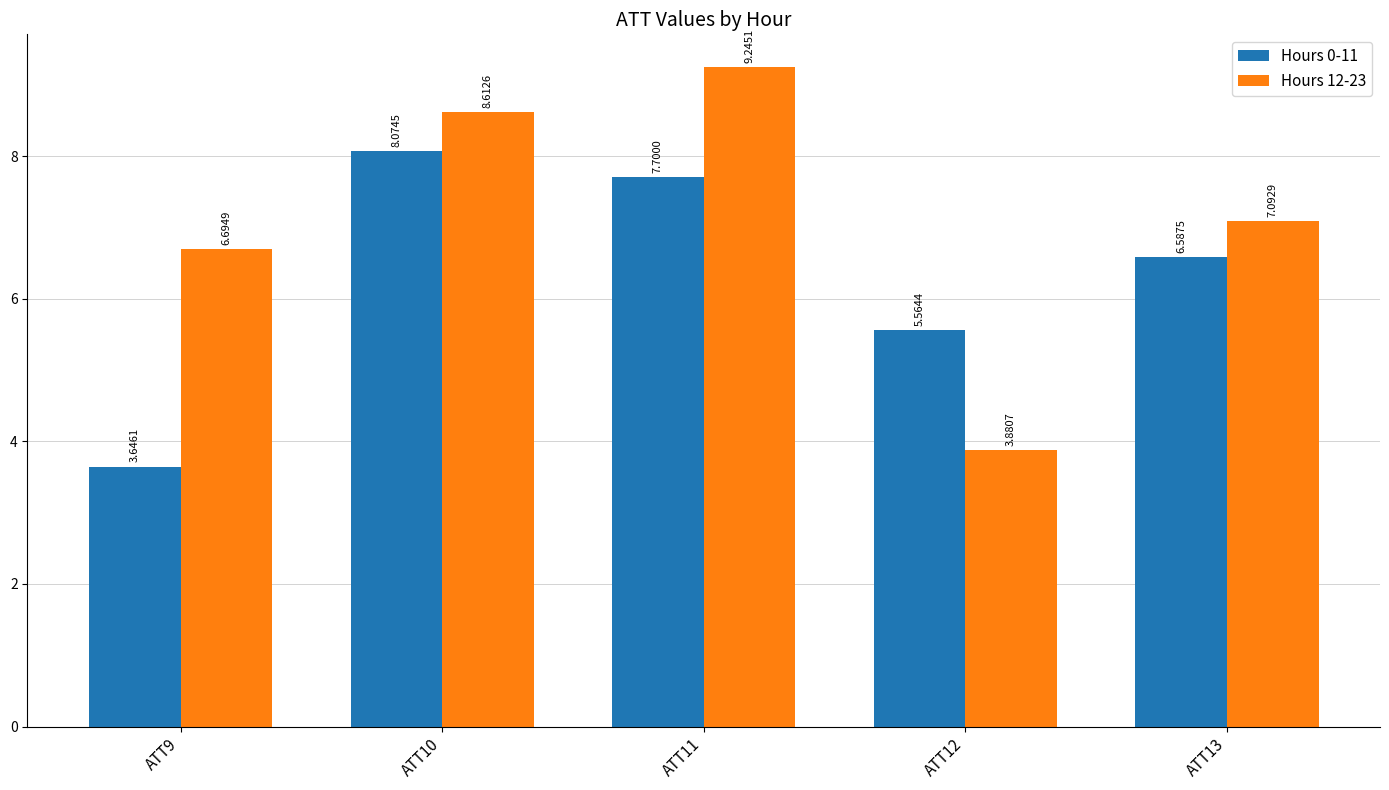

How many series are shown in this chart?

2